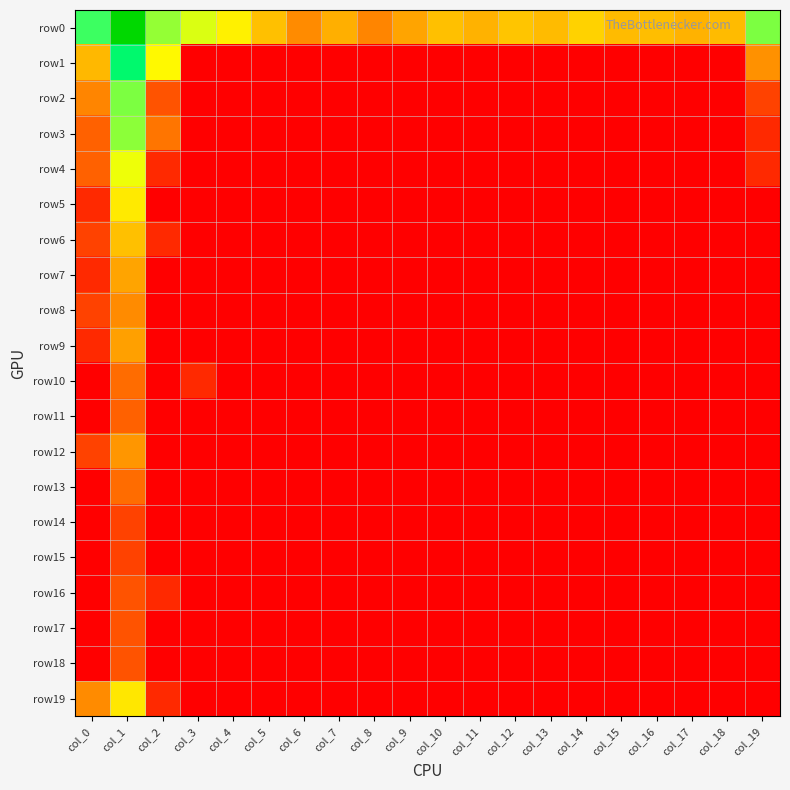

What is the difference between the highest and lowest values at col_8?

2.2